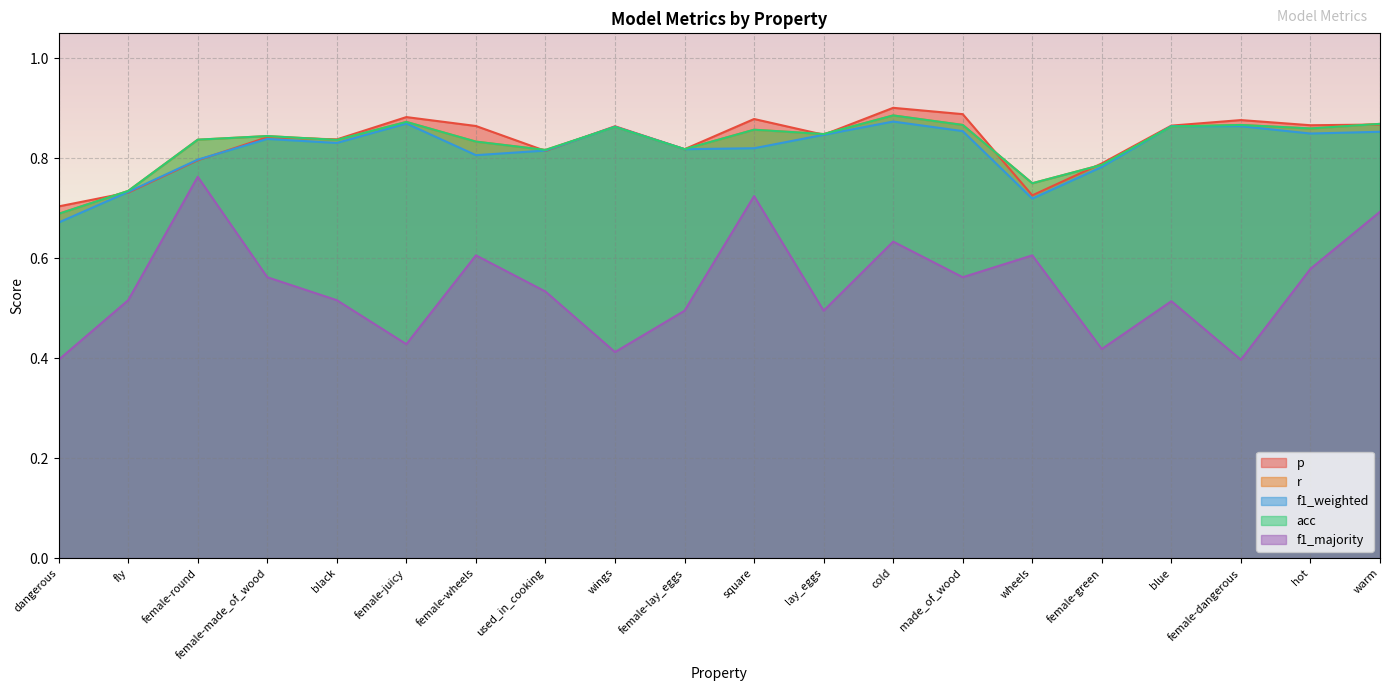

Rank the series by their maximum value, from highest to lowest.

p, r, acc, f1_weighted, f1_majority